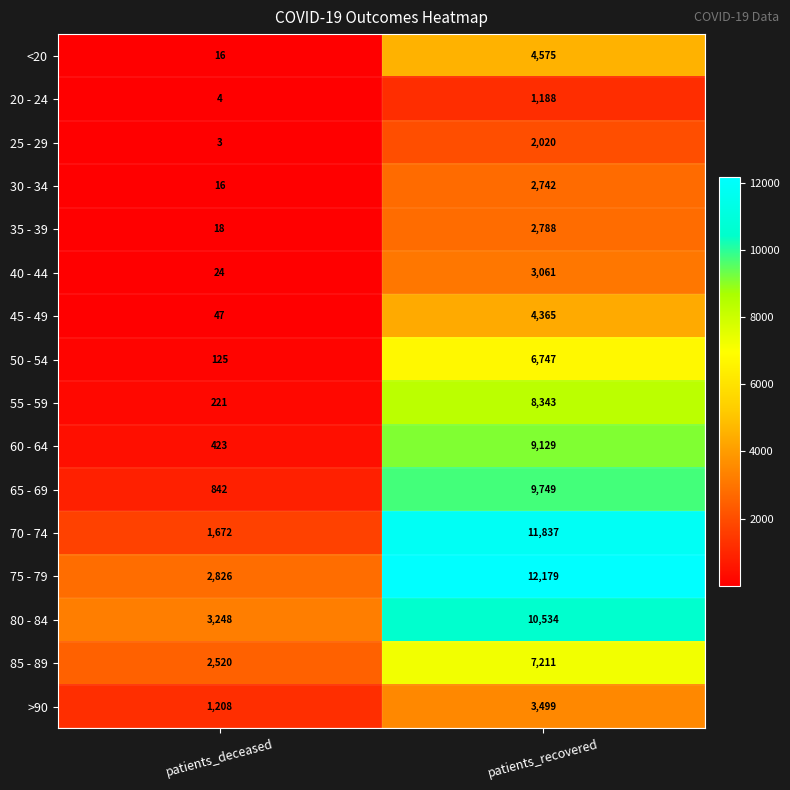

Which series has the largest total across all categories?

75 - 79